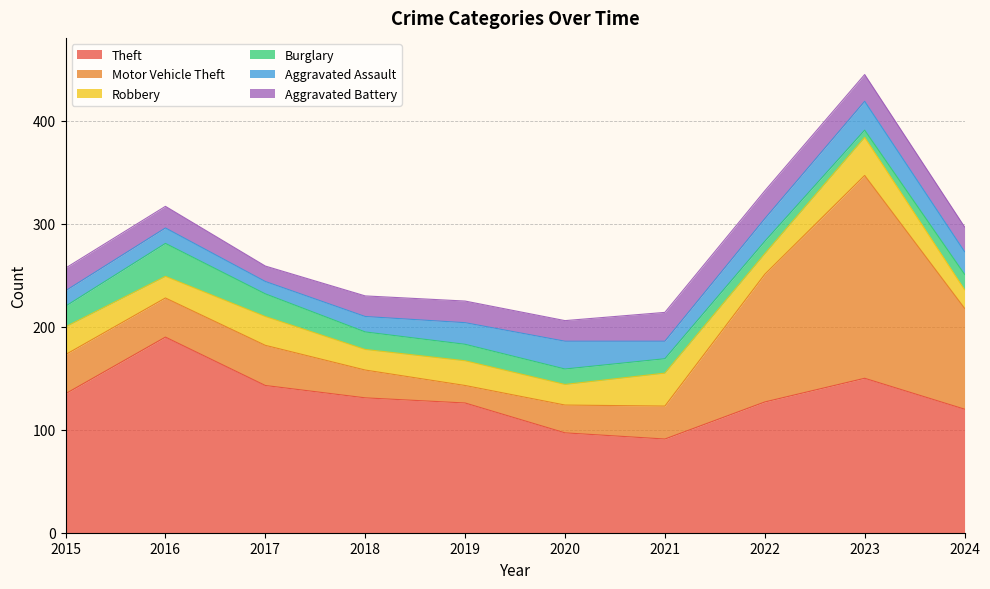

At which category does Aggravated Battery reach its first local valley?

2017